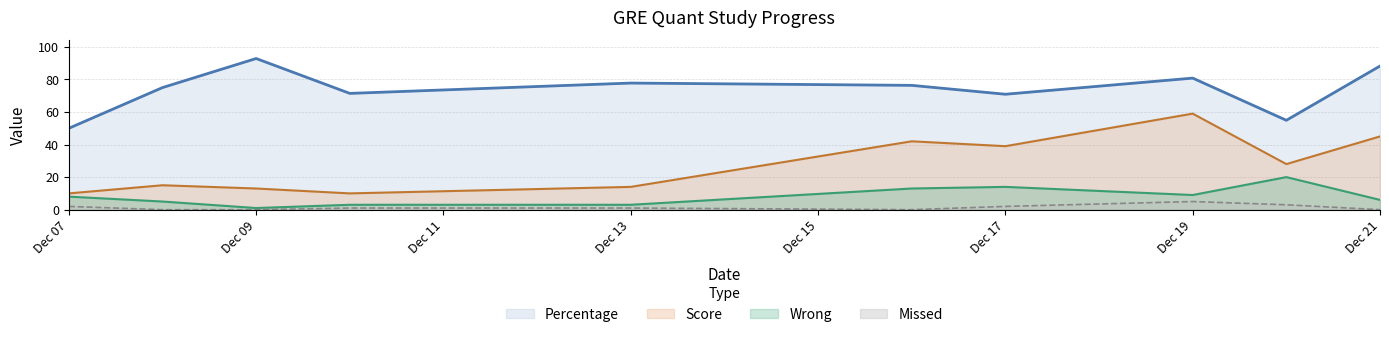

How many series are shown in this chart?

4